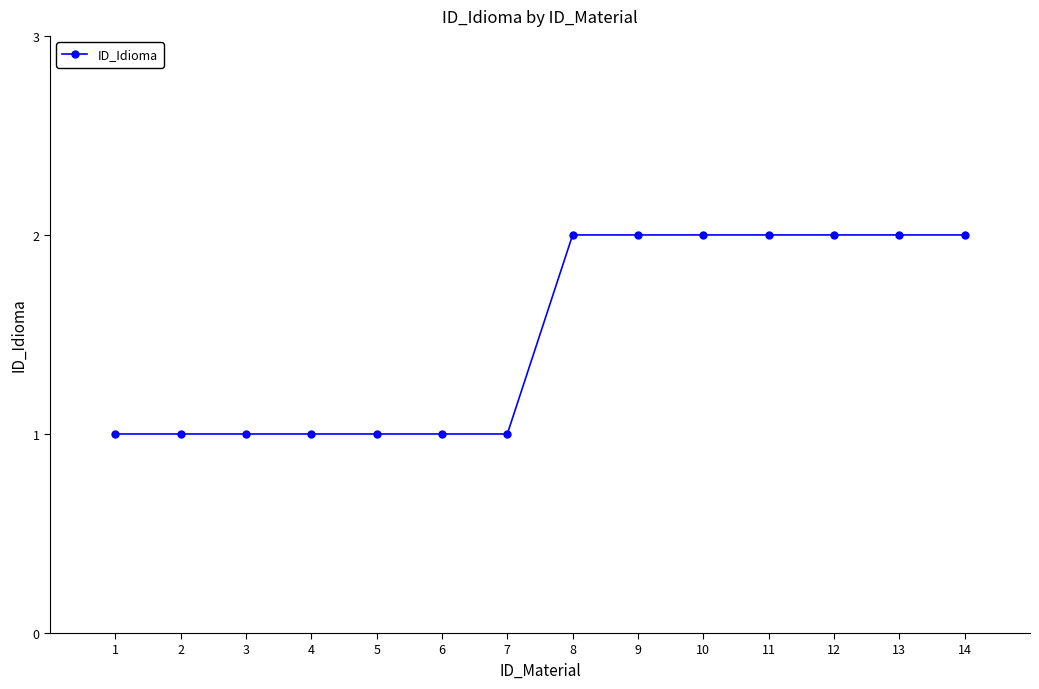

Between 11 and 4, which is larger?

11